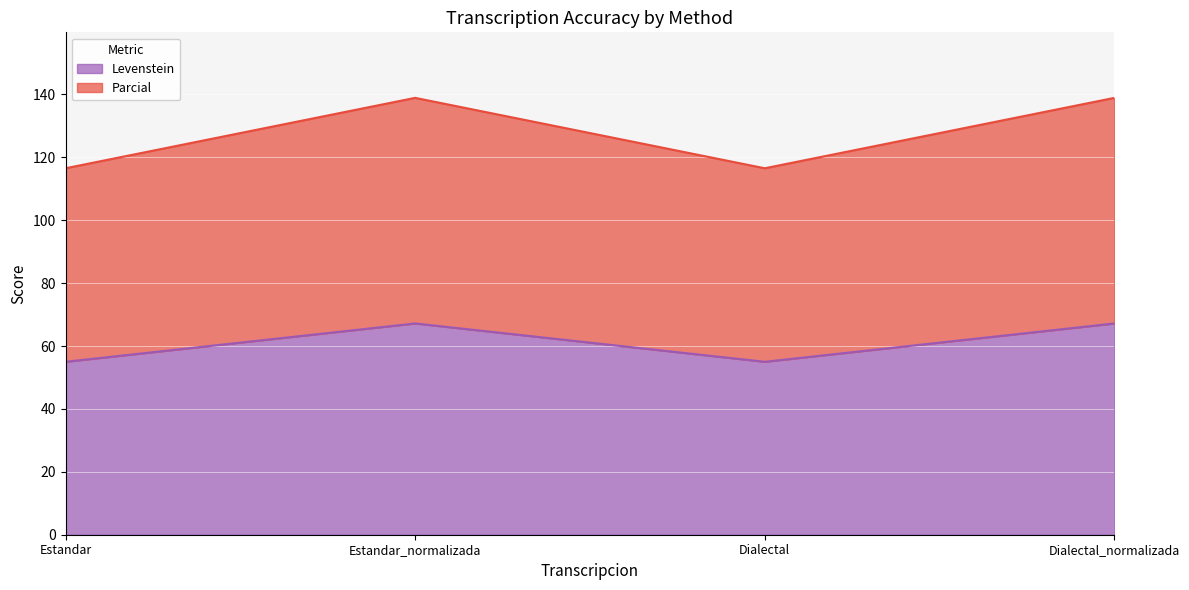

Read the Levenstein value at Dialectal.

55.0